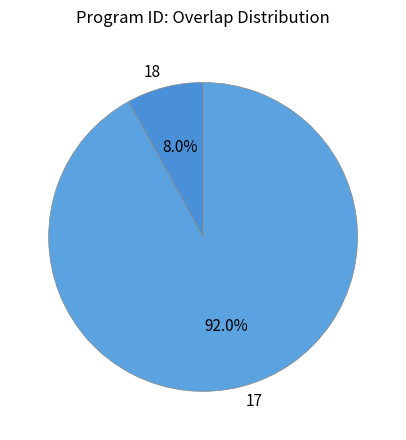

Is there any slice that represents more than half of the pie?

Yes